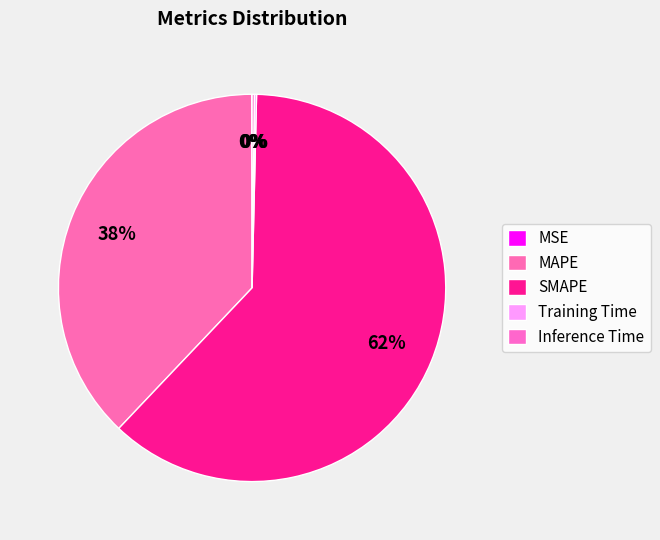

To the nearest percent, what is the combined percentage of MAPE and Training Time?

38%